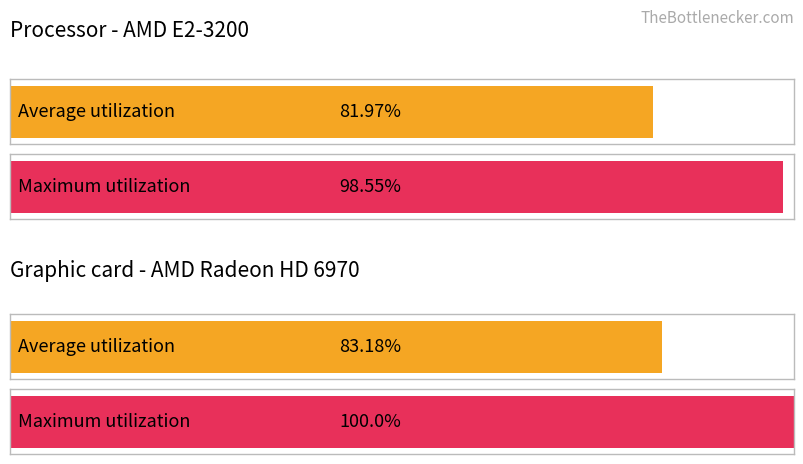

At how many categories does at least one series exceed 7?

4